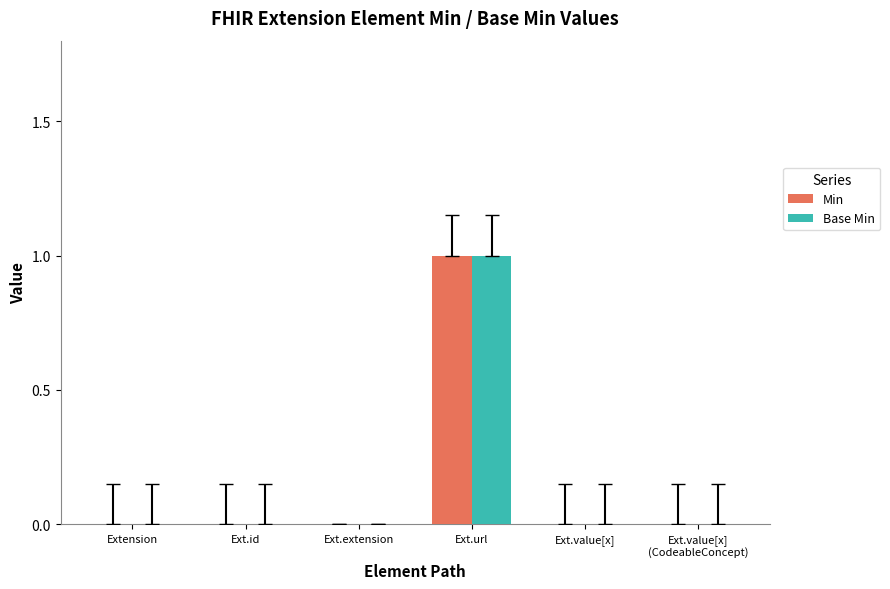

Is the value of Base Min at Ext.url greater than the value of Min at Ext.id?

Yes